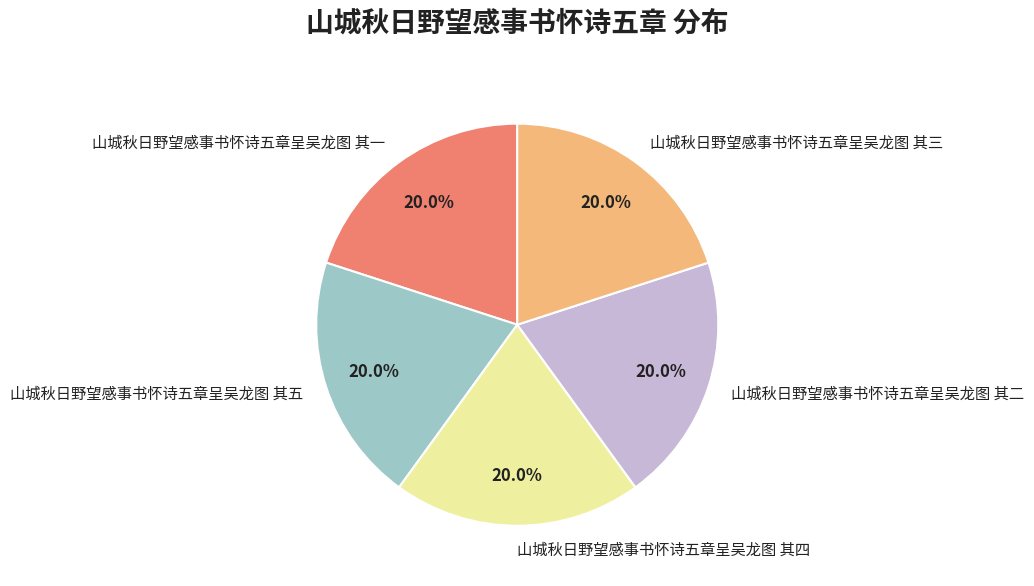

To the nearest percent, what is the combined percentage of 山城秋日野望感事书怀诗五章呈吴龙图 其五 and 山城秋日野望感事书怀诗五章呈吴龙图 其二?

40%